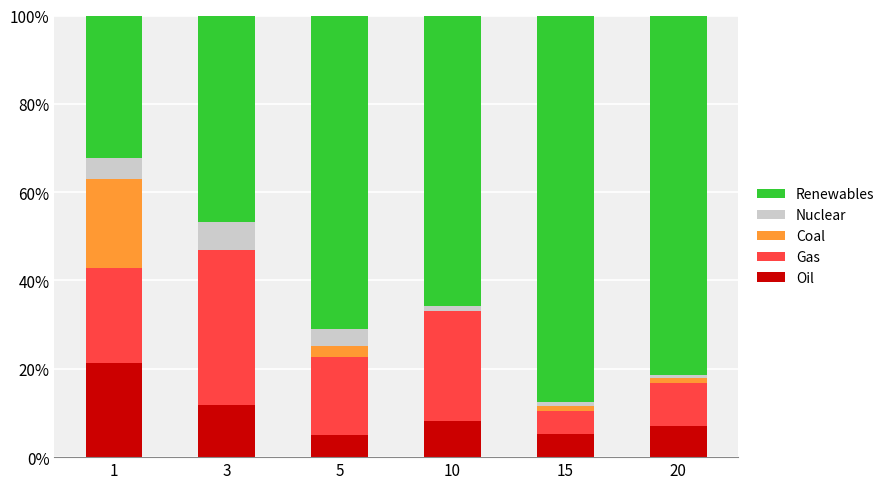

Is it true that Oil equals 7.0 at 20?

True